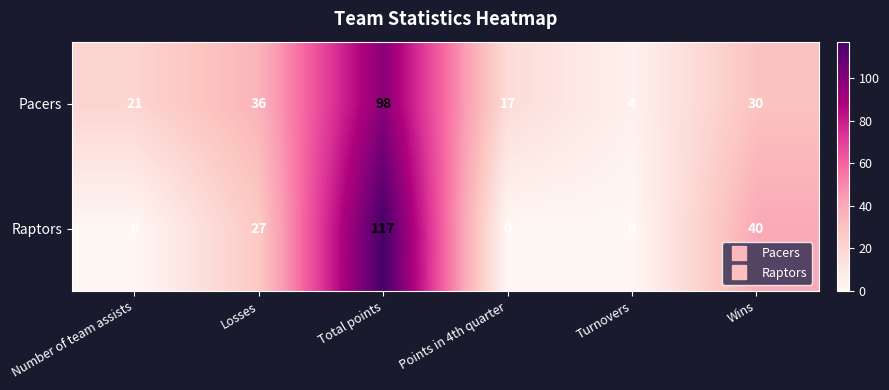

Which series has the largest total across all categories?

Pacers